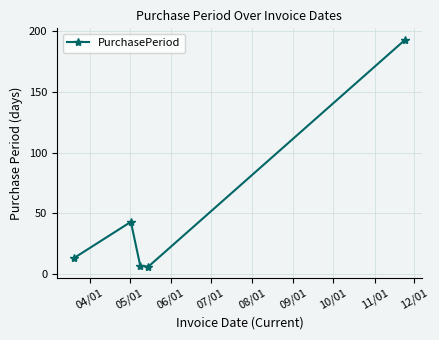

What is the maximum value shown in the chart?

193